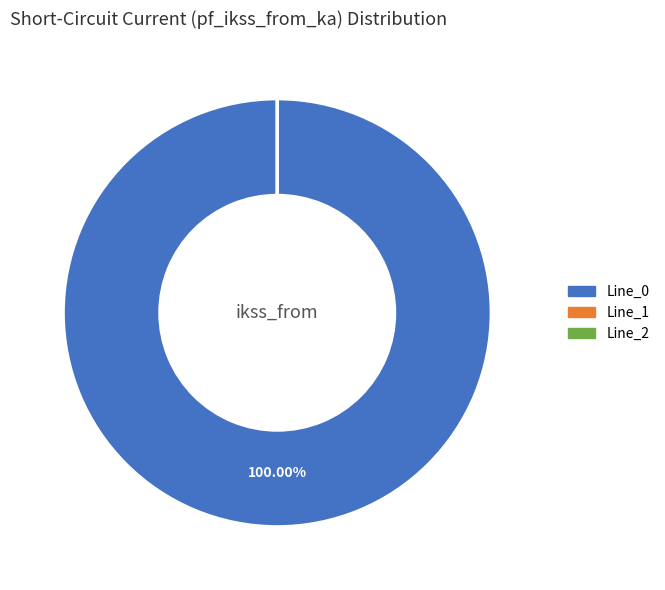

Is there any slice that represents more than half of the pie?

Yes